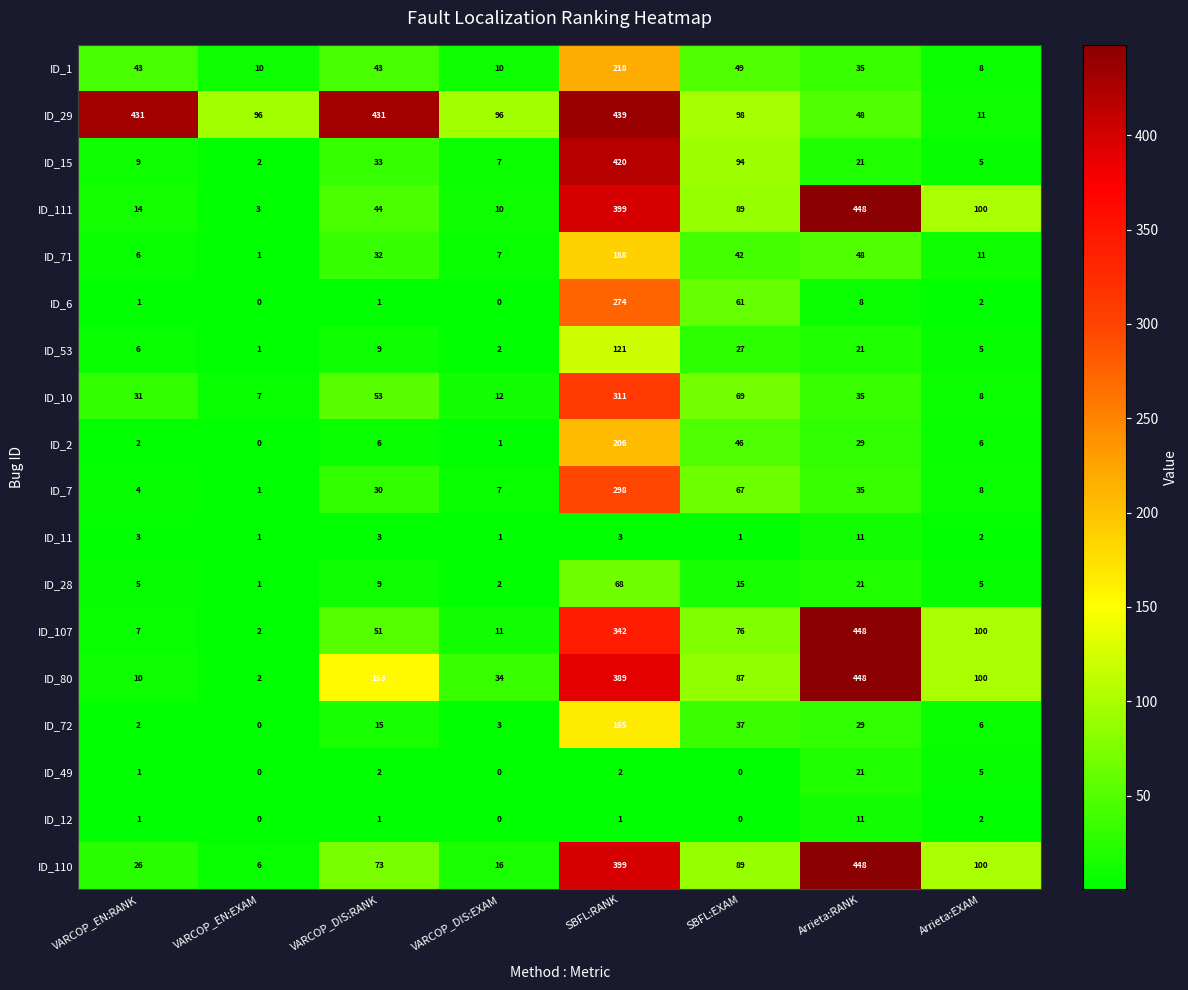

What is the average value of the ID_10 series?

66